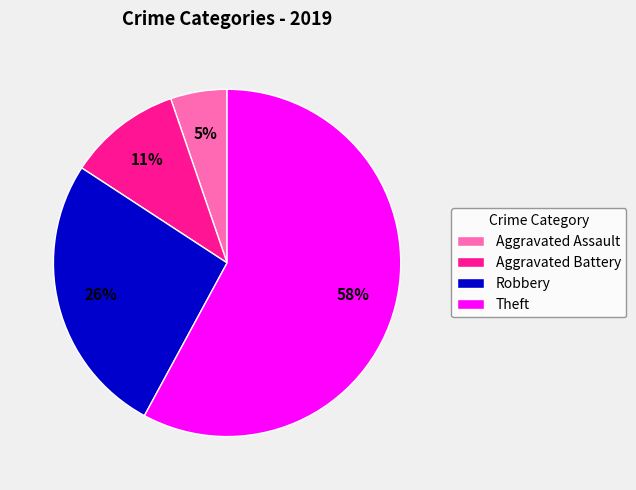

What percentage is the Theft slice, to the nearest percent?

58%